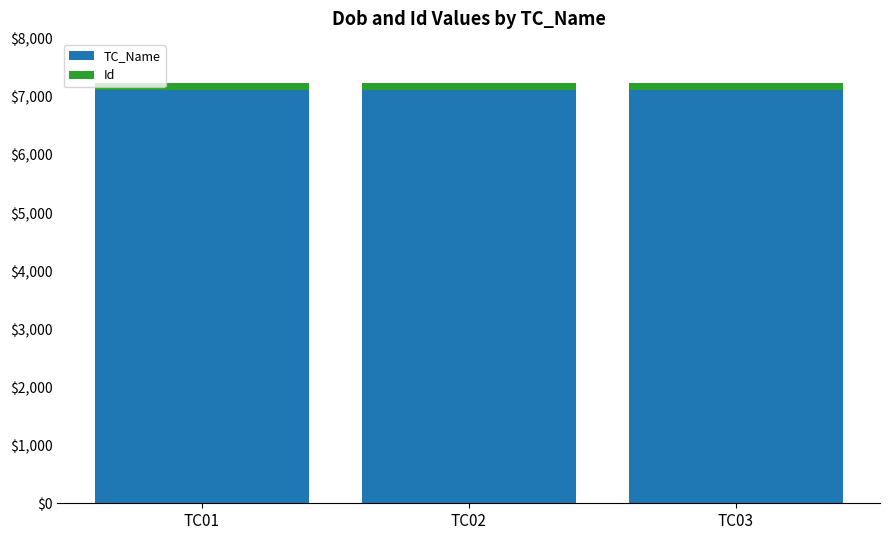

What is the average value of the TC_Name series?

7123